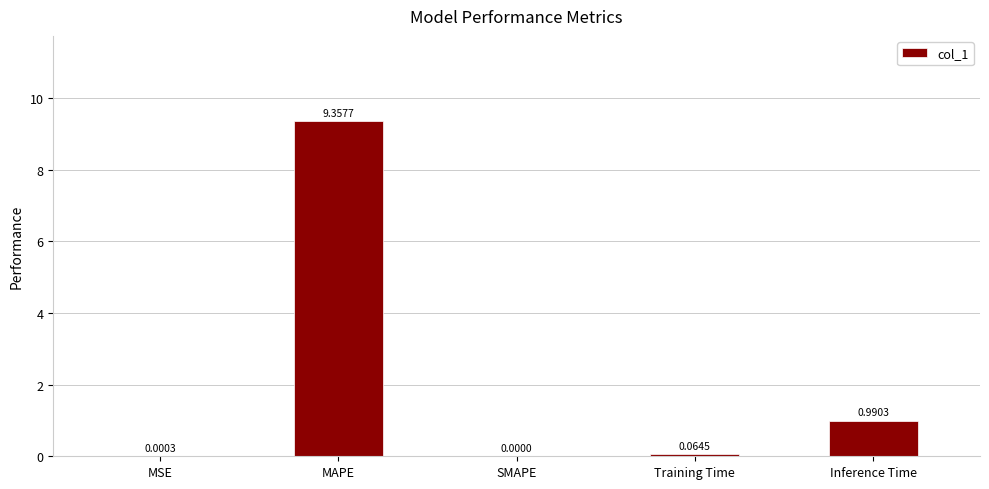

What is the sum of all values?

10.4